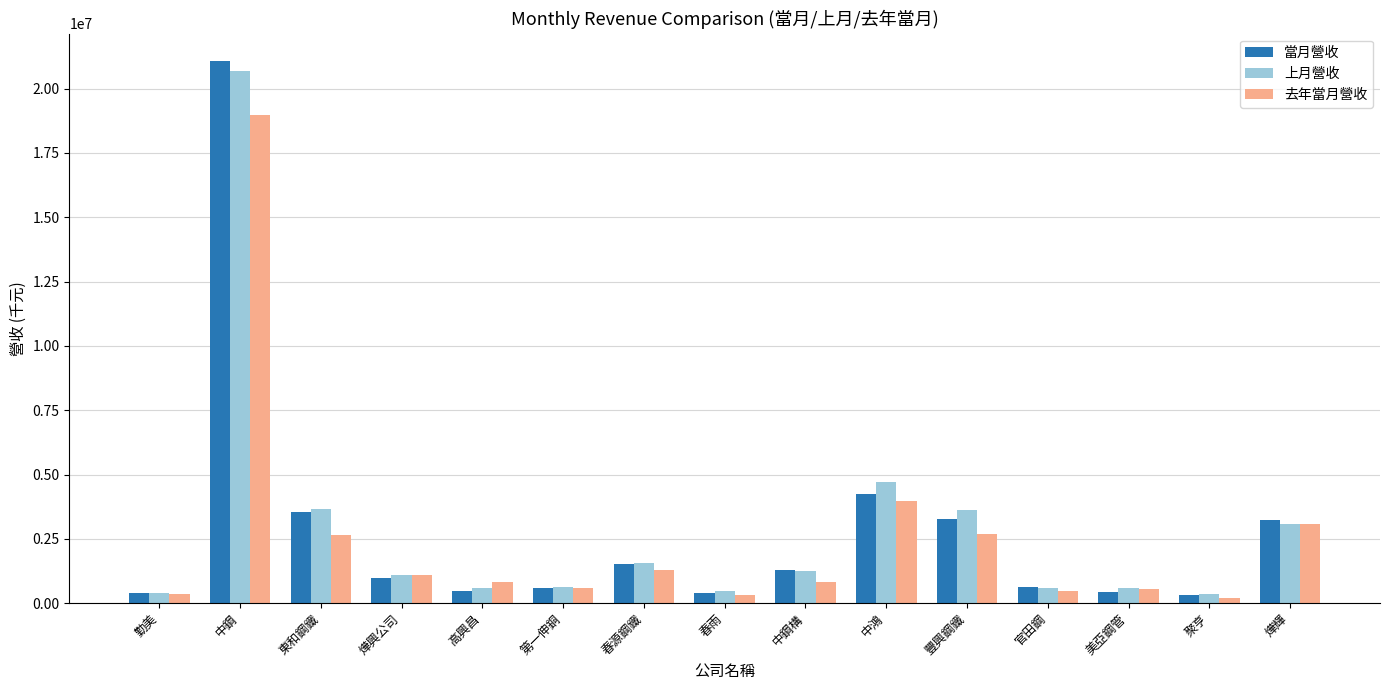

What is the difference between the maximum and second lowest values in the 去年當月營收 series?

18670154